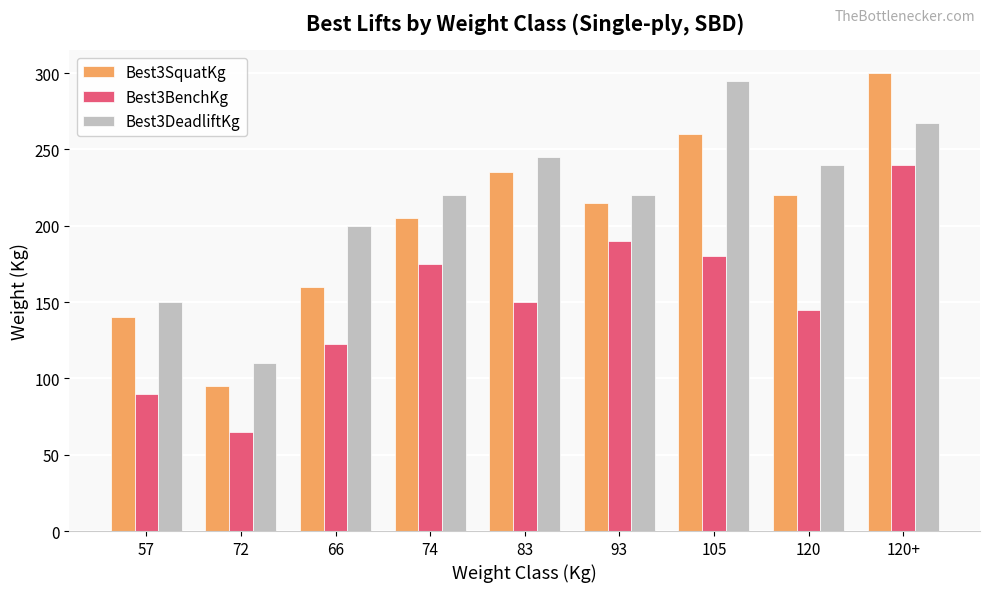

What is the minimum value for Best3SquatKg?

95.0